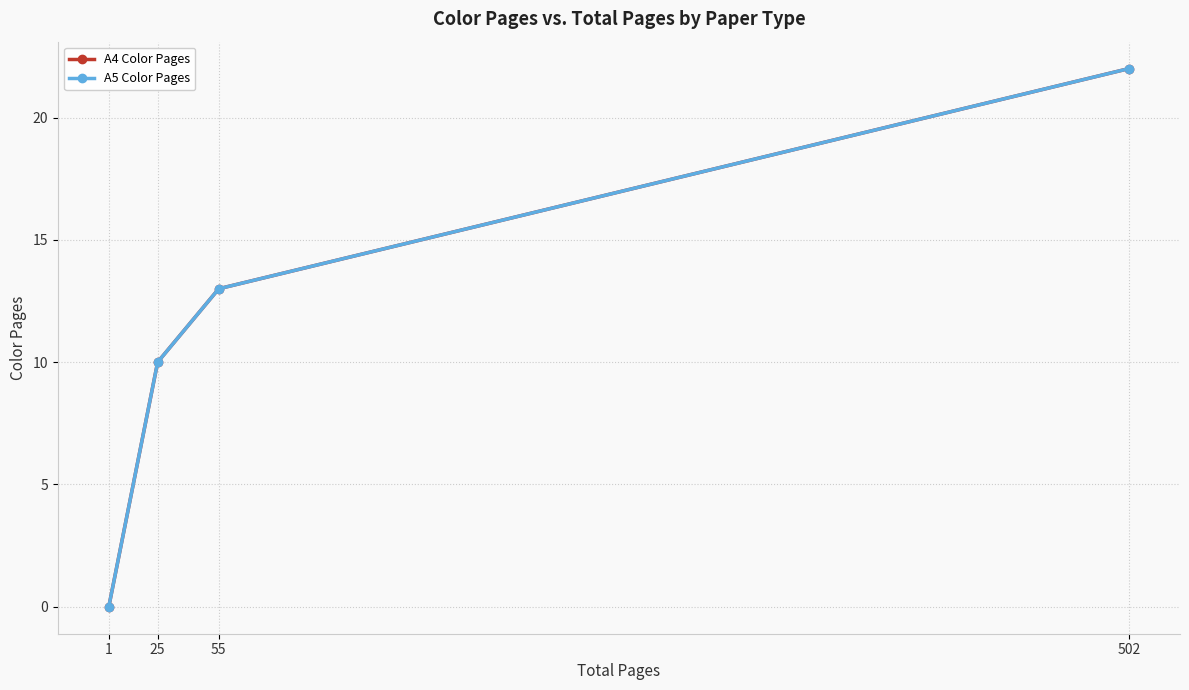

What is the sum of the A5 Color Pages values at 55 and 1?

13